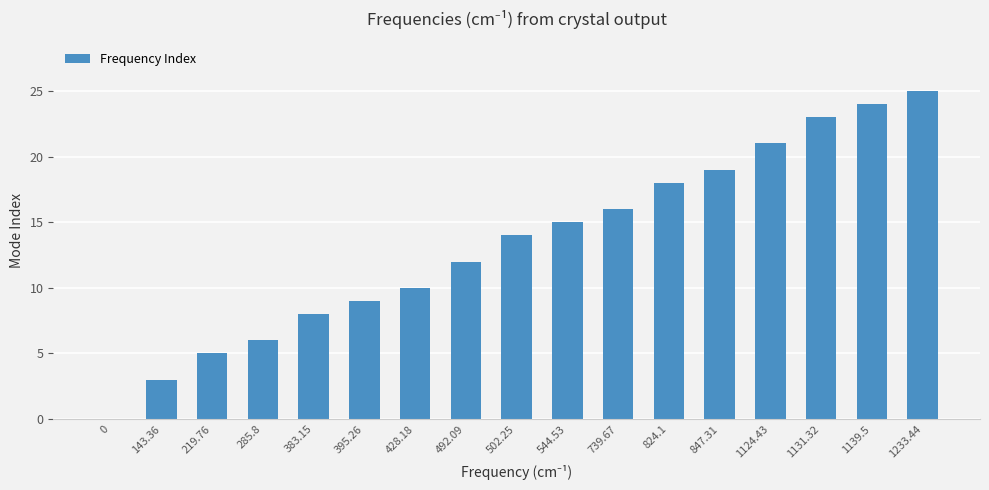

How many categories are shown in the chart?

17